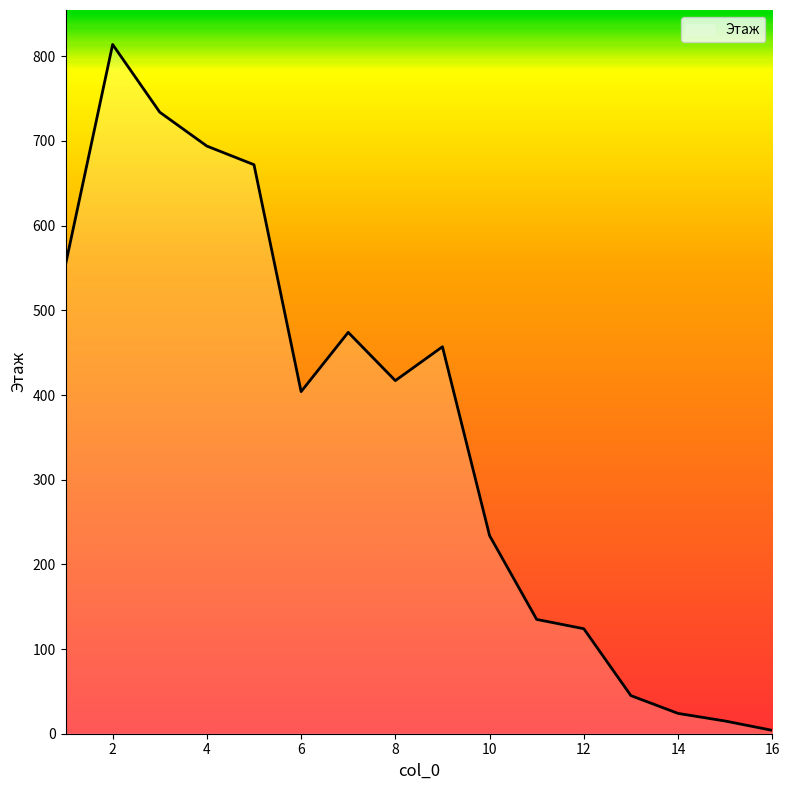

What is the difference between the maximum and minimum values?

810